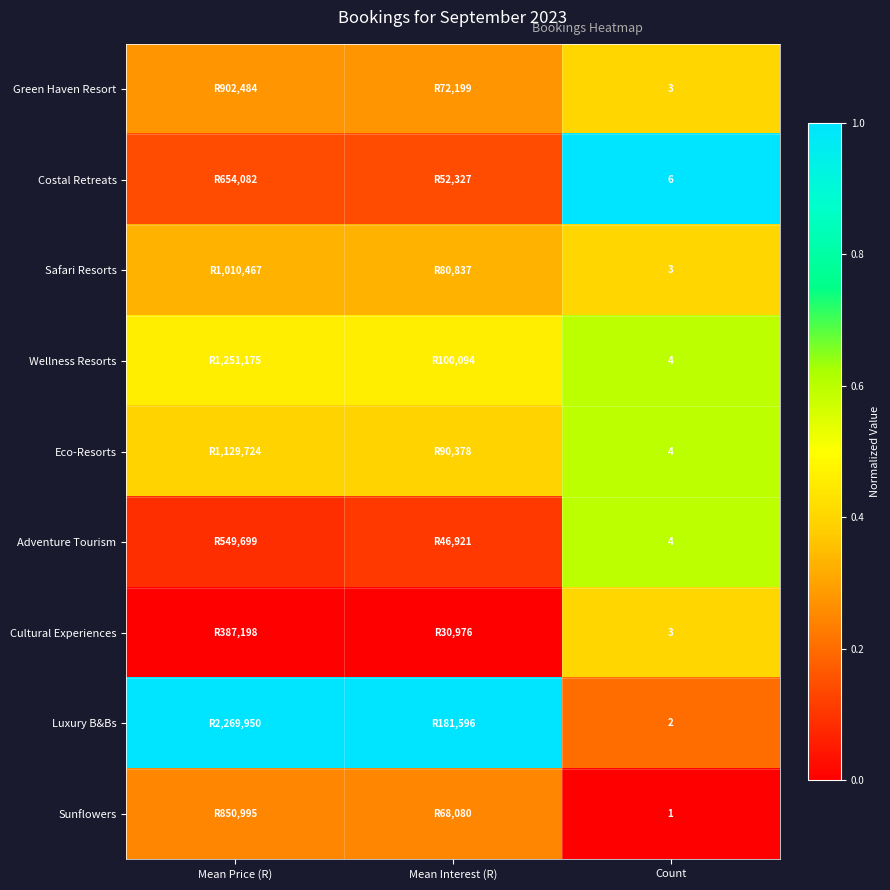

The value of Costal Retreats at Mean Price (R) is 0.0. True or false?

False